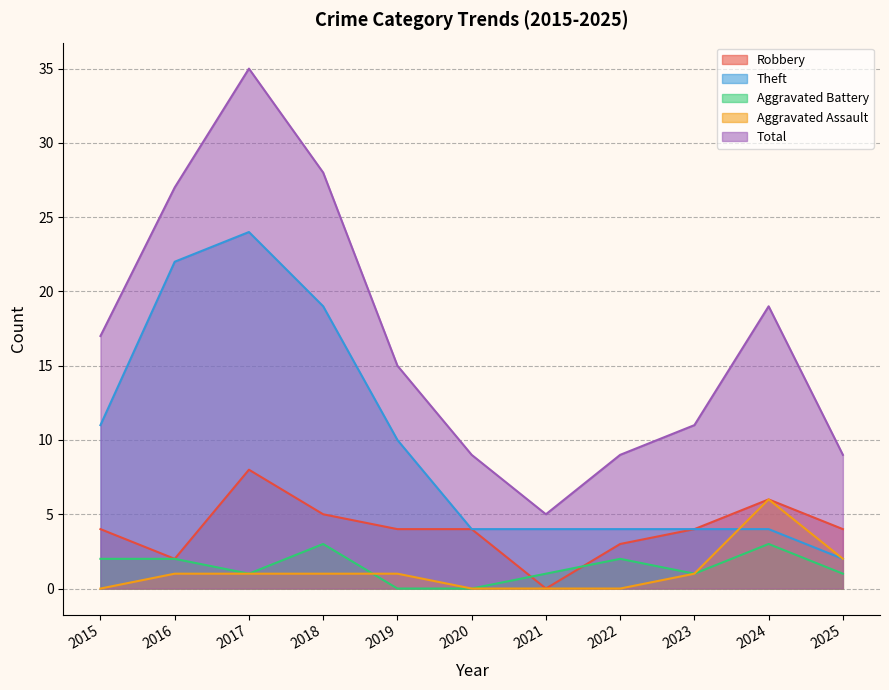

Where is the first local maximum for Robbery?

2017